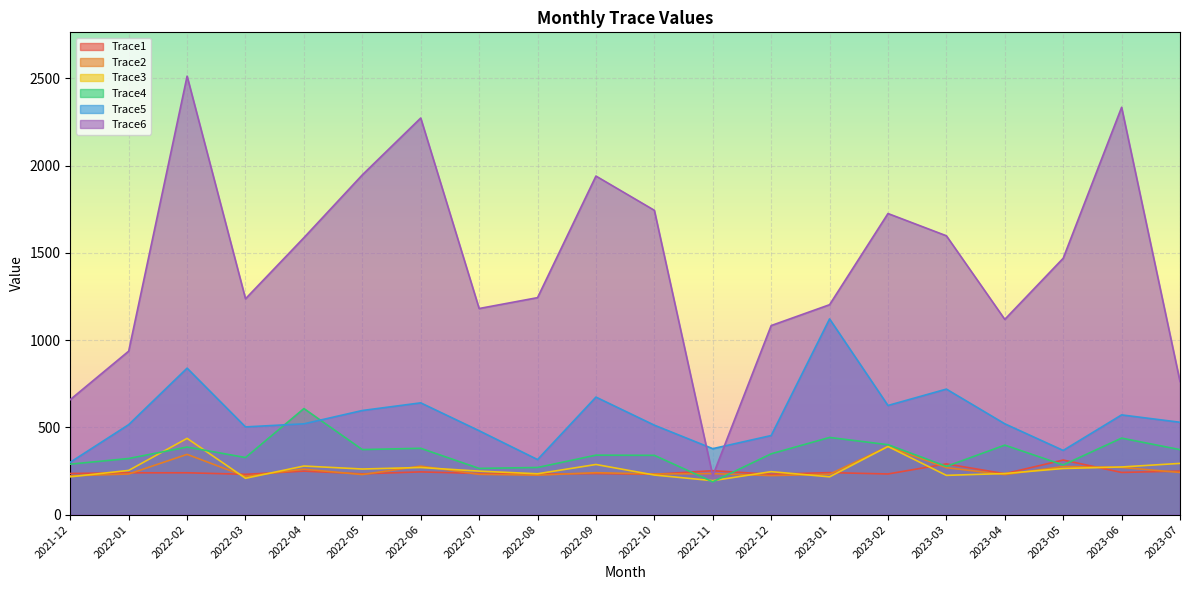

True or false: Trace2 and Trace4 intersect in this chart.

True